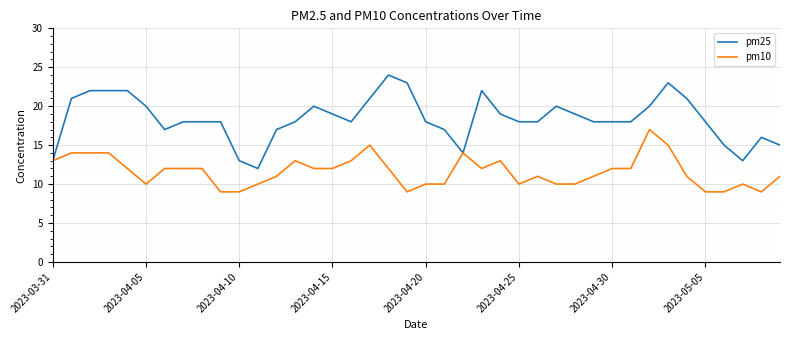

Which series has the largest total across all categories?

pm25